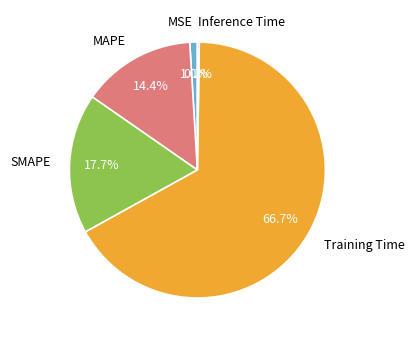

To the nearest percent, what portion does Training Time represent?

67%